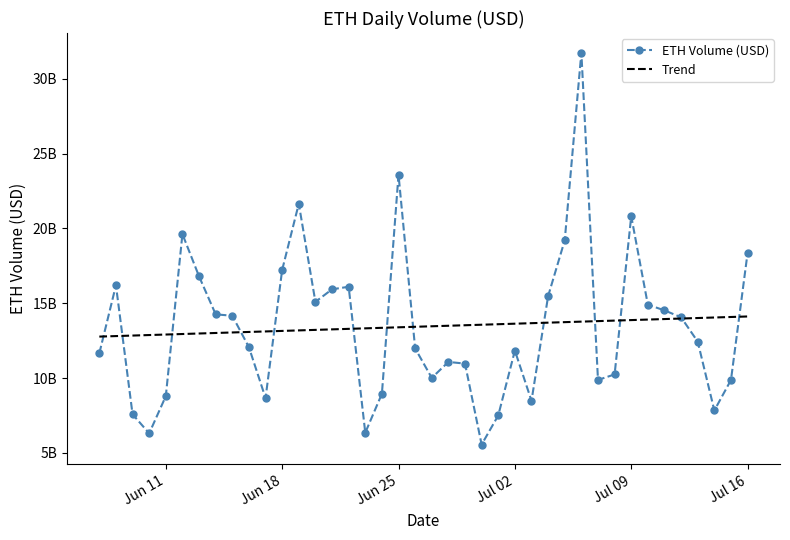

What are all the series names shown in the legend?

ETH Volume (USD), Trend